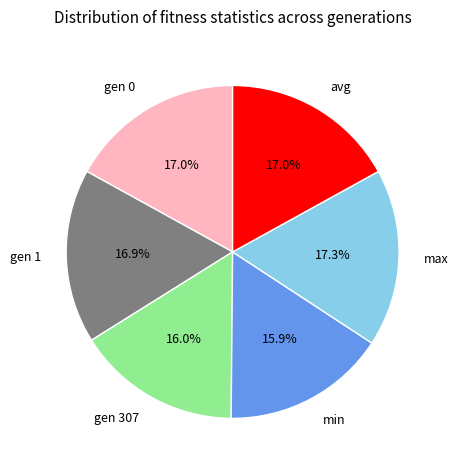

Is there a majority slice in this chart?

No